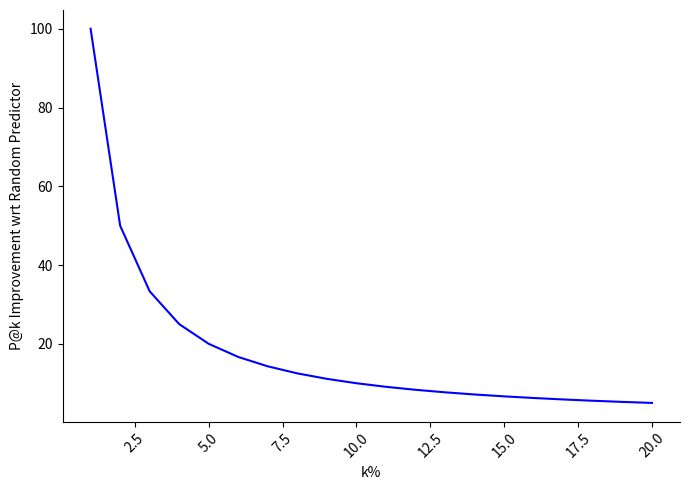

What is the difference between the maximum and minimum values?

95.0